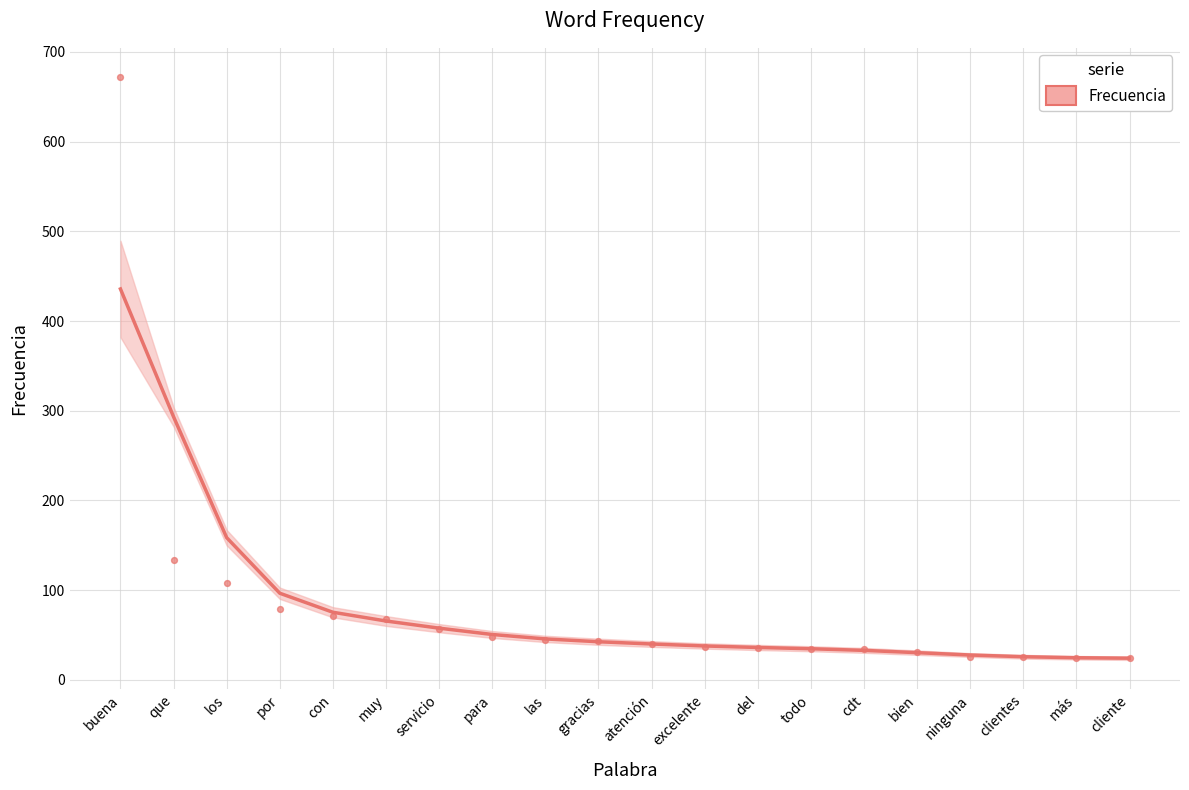

What is the ratio of the value at cdt to the value at cliente?

1.4